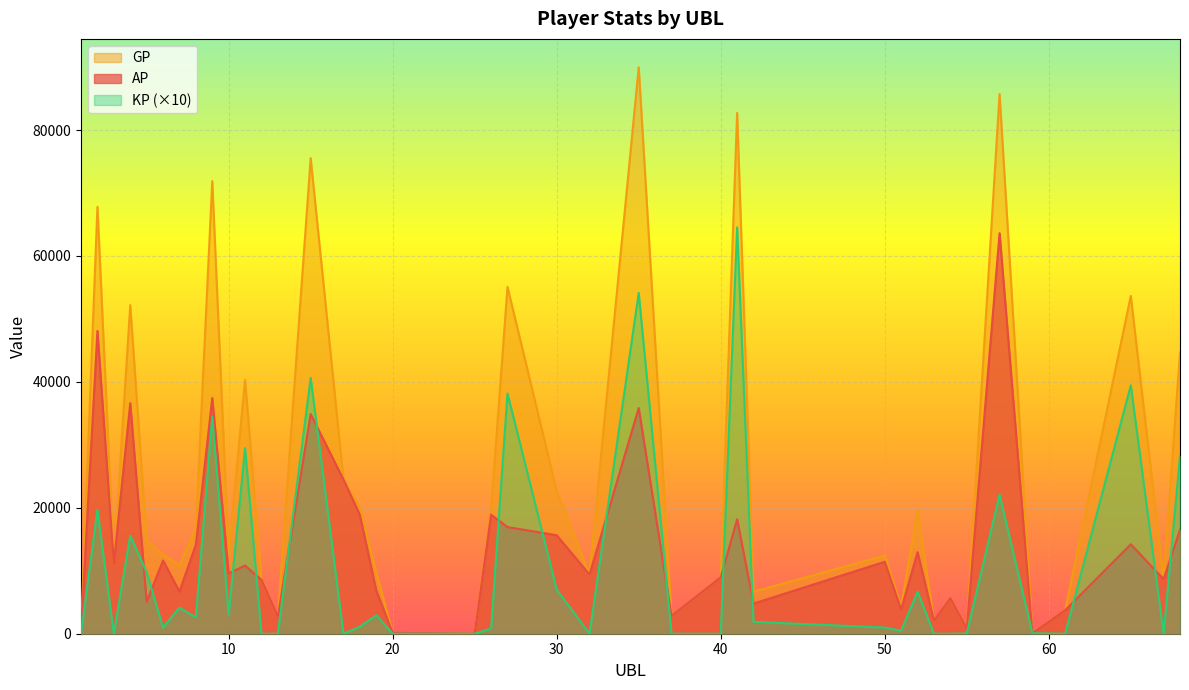

Which series has the widest spread of values?

GP